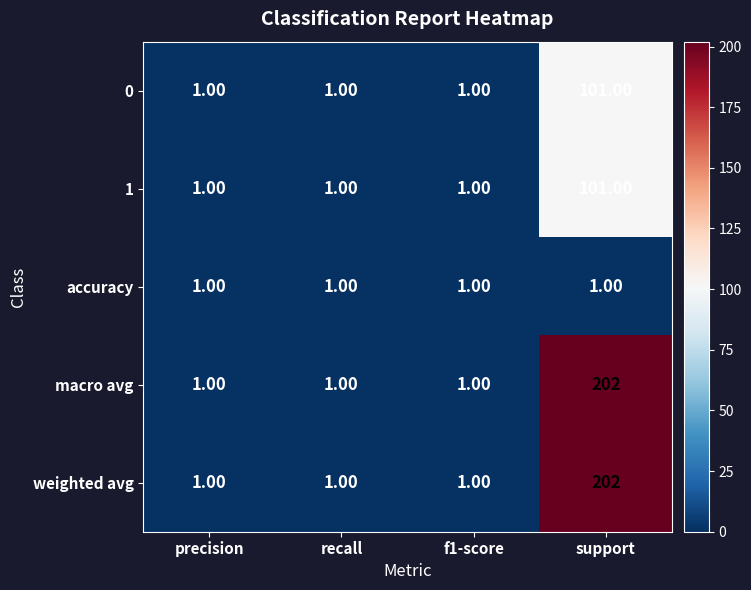

What is the difference between the maximum and second lowest values in the macro avg series?

201